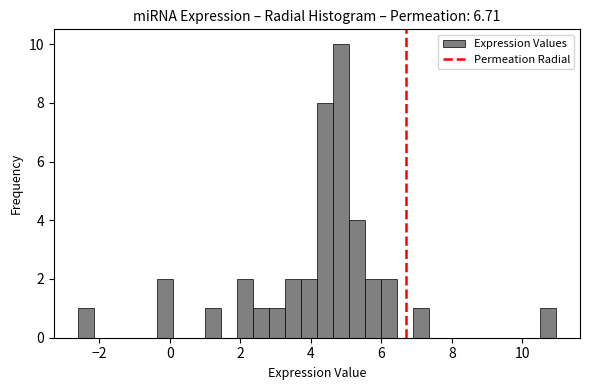

Read against the x-axis, roughly where is the centre of the tallest bar?

4.8